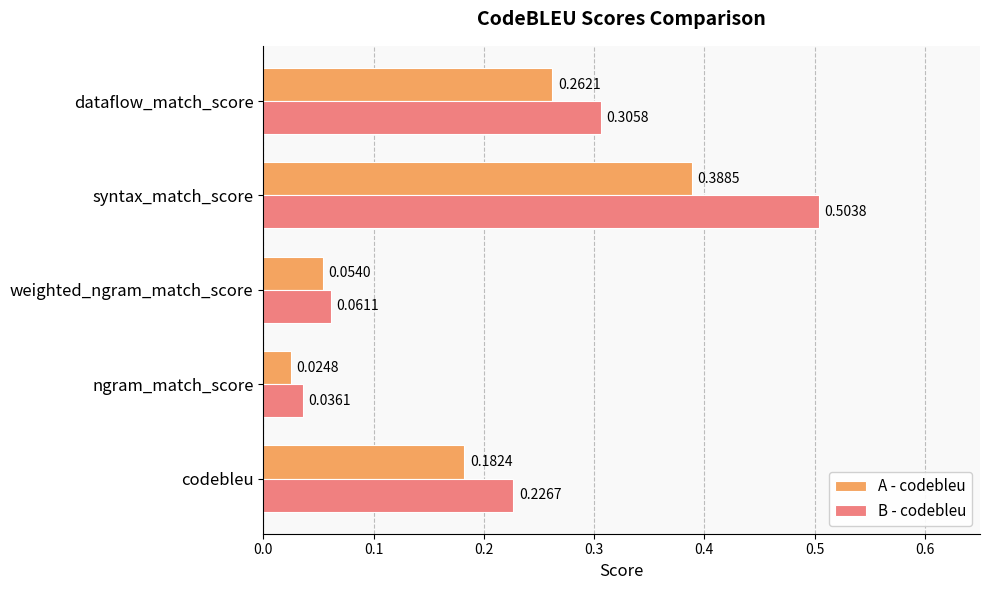

At which label does A - codebleu reach its minimum?

ngram_match_score